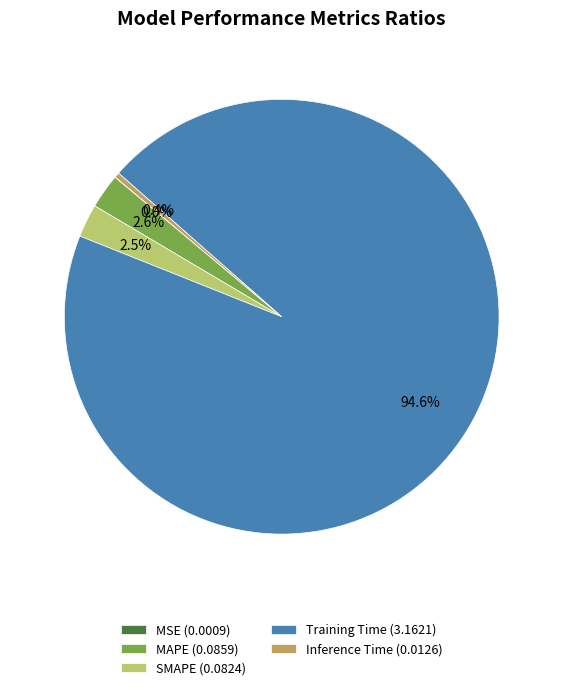

To the nearest percent, what is the difference between the largest and smallest slice percentages?

95%